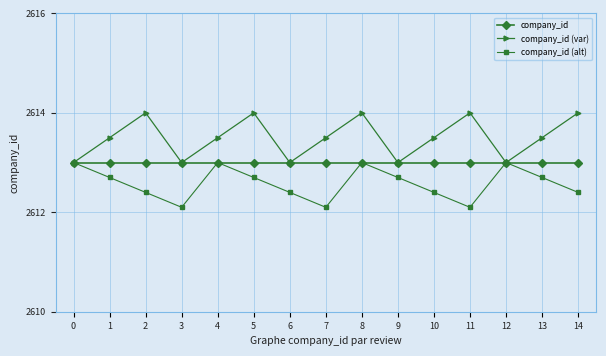

Rank the series at 1 from highest to lowest value.

company_id (var), company_id, company_id (alt)